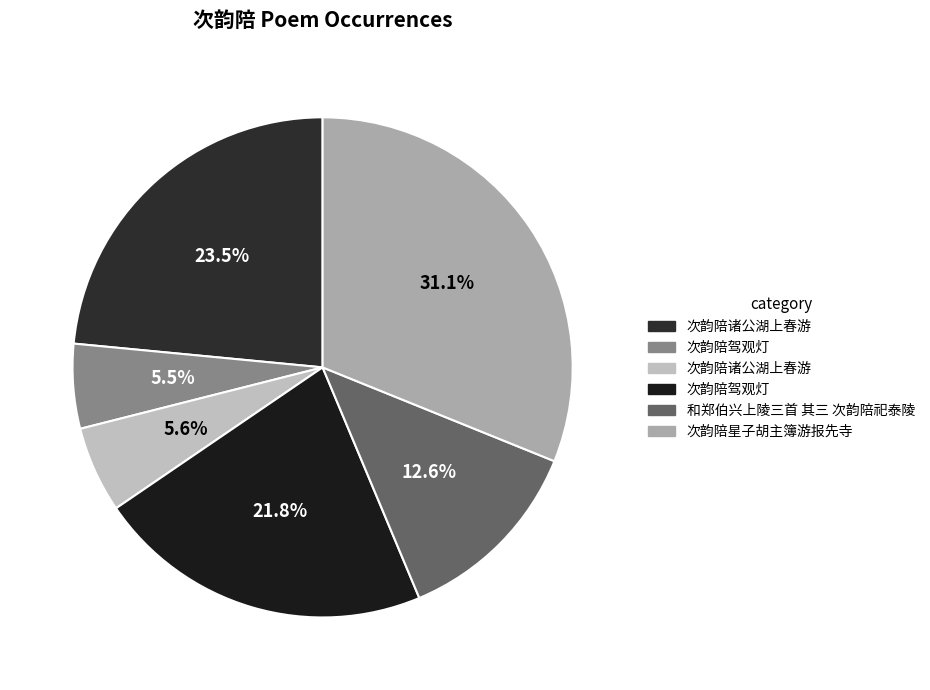

Count the number of slices in the pie.

6